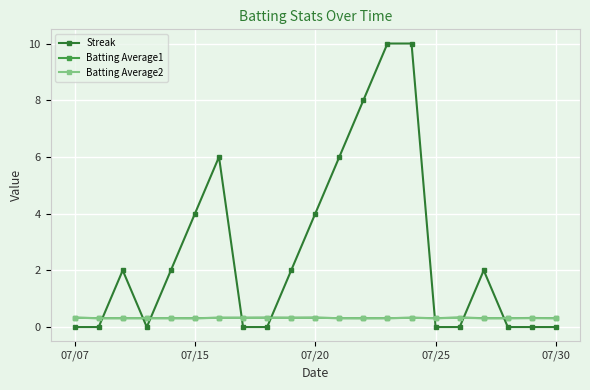

Reading left to right, list all the values displayed in this chart.

Streak: 0.0	0.0	2.0	0.0	2.0	4.0	6.0	0.0	0.0	2.0	4.0	6.0	8.0	10.0	10.0	0.0	0.0	2.0	0.0	0.0	0.0
Batting Average1: 0.3	0.3	0.3	0.3	0.3	0.3	0.3	0.3	0.3	0.3	0.3	0.3	0.3	0.3	0.3	0.3	0.3	0.3	0.3	0.3	0.3
Batting Average2: 0.3	0.3	0.3	0.3	0.3	0.3	0.3	0.3	0.3	0.3	0.3	0.3	0.3	0.3	0.3	0.3	0.3	0.3	0.3	0.3	0.3